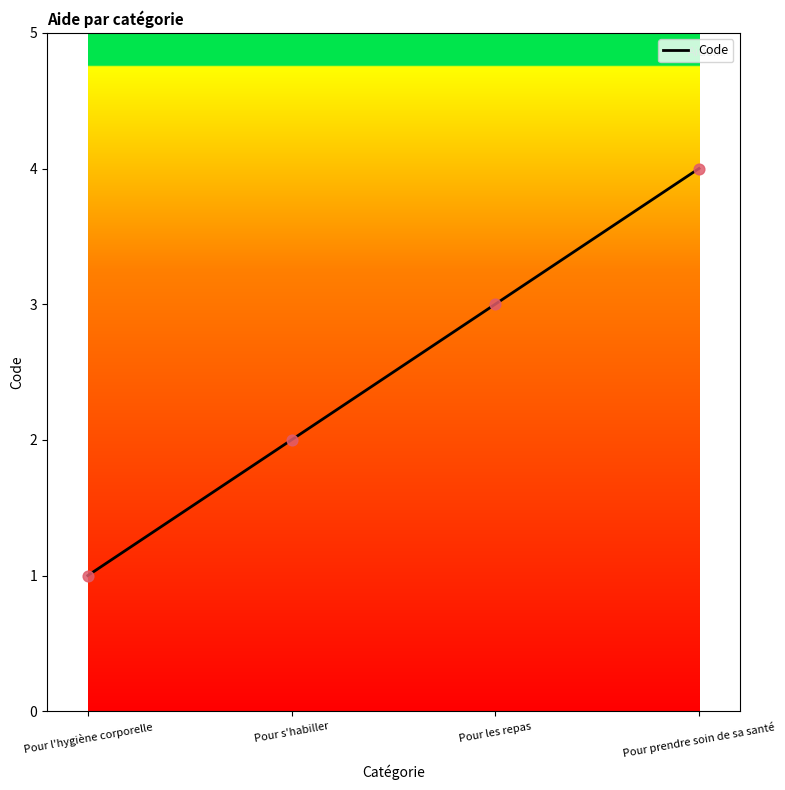

What is the change in value from Pour s'habiller to Pour les repas?

+1